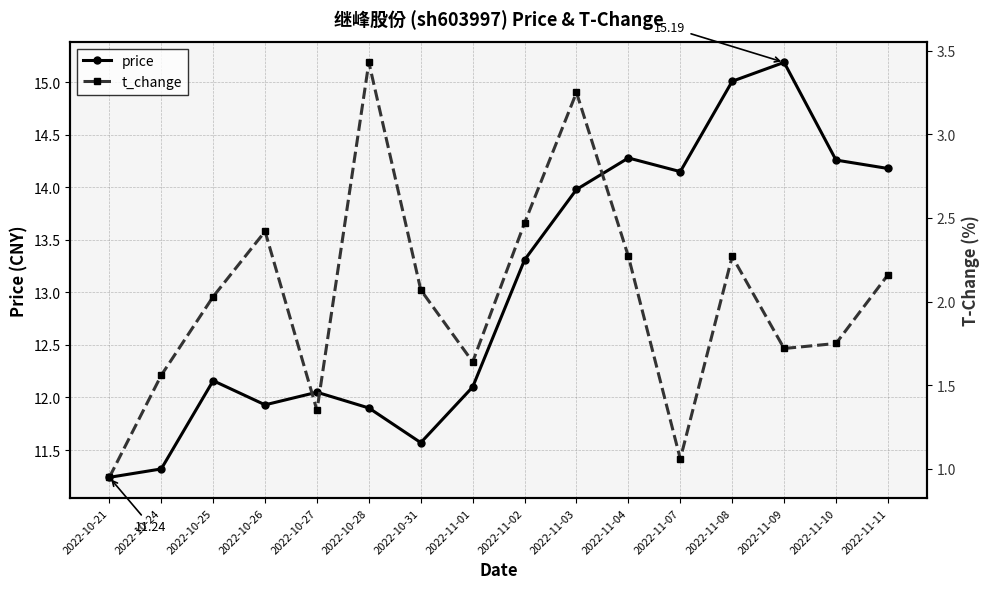

Which series has the widest spread of values?

price